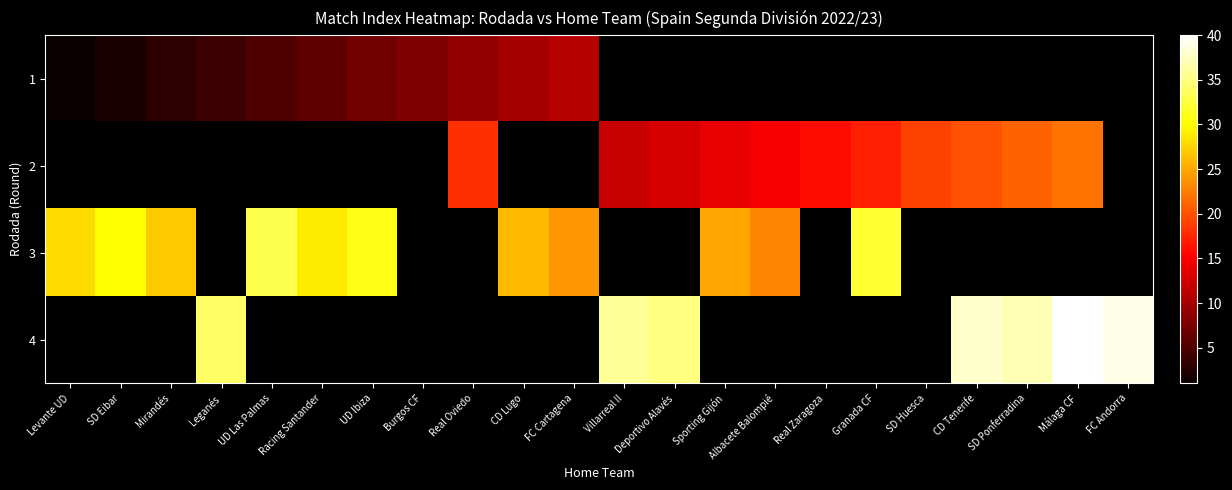

What is the difference between the maximum and minimum values in the 1 series?

10.0